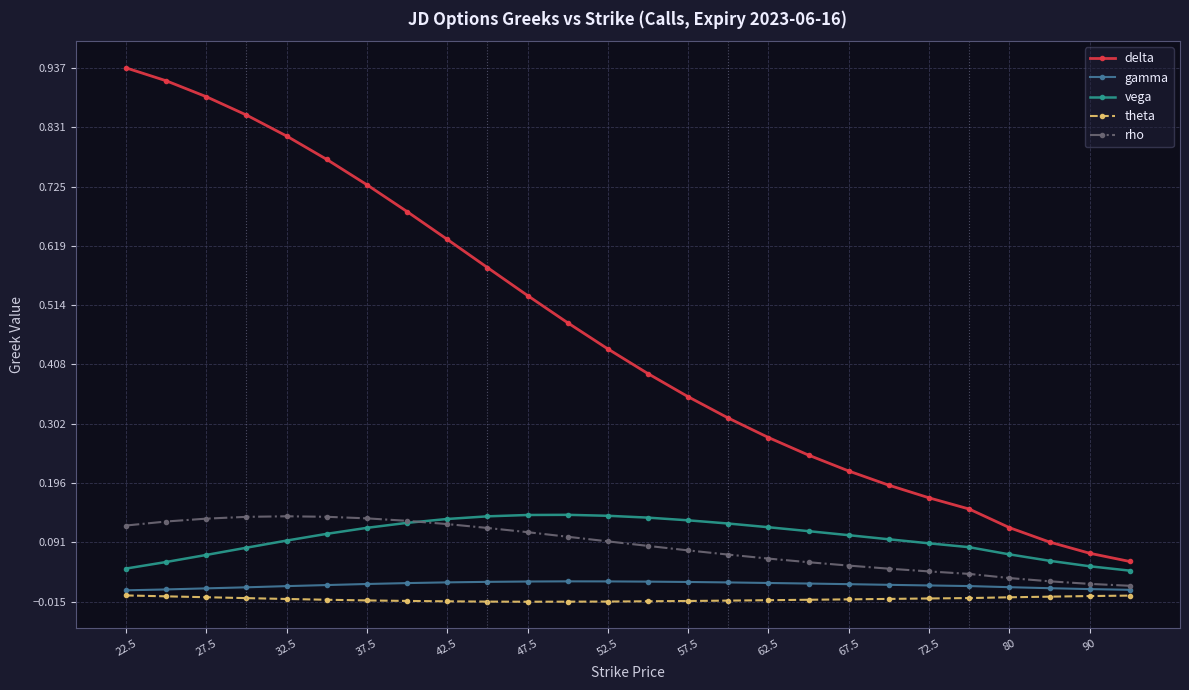

True or false: delta and gamma intersect in this chart.

False